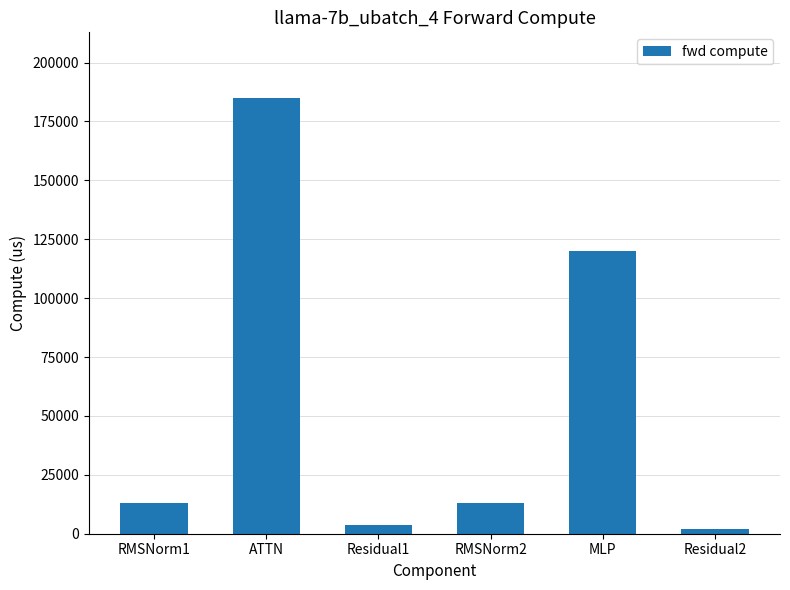

Are the bars horizontal?

No